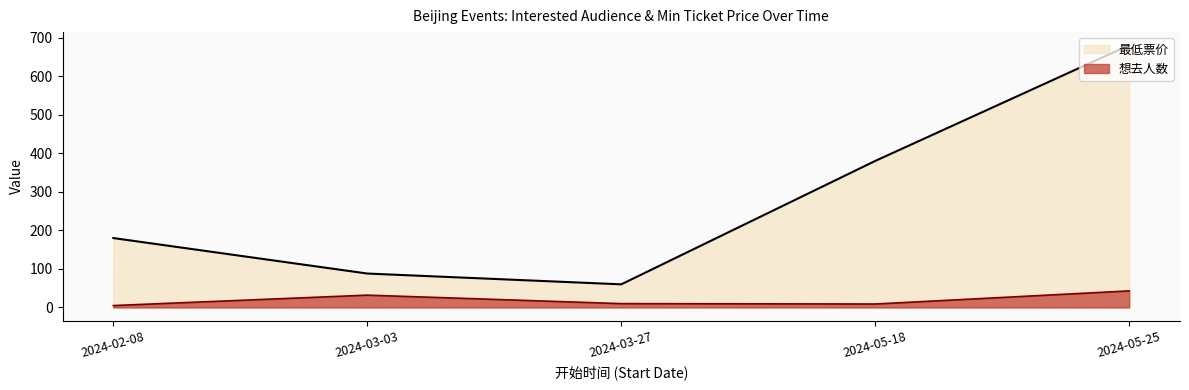

At which category is the sum across all series the highest?

2024-05-25